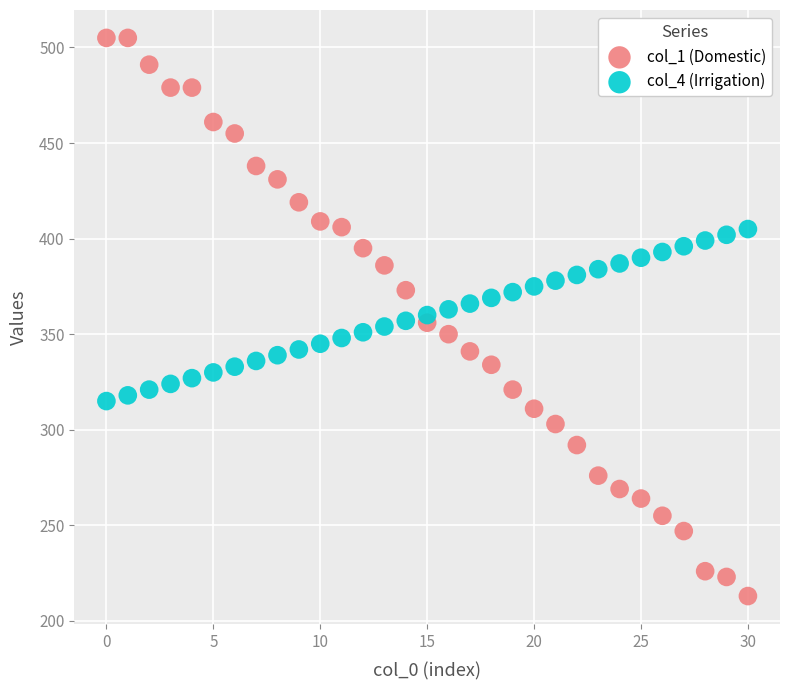

Which series has the largest Y range (max minus min)?

col_1 (Domestic)